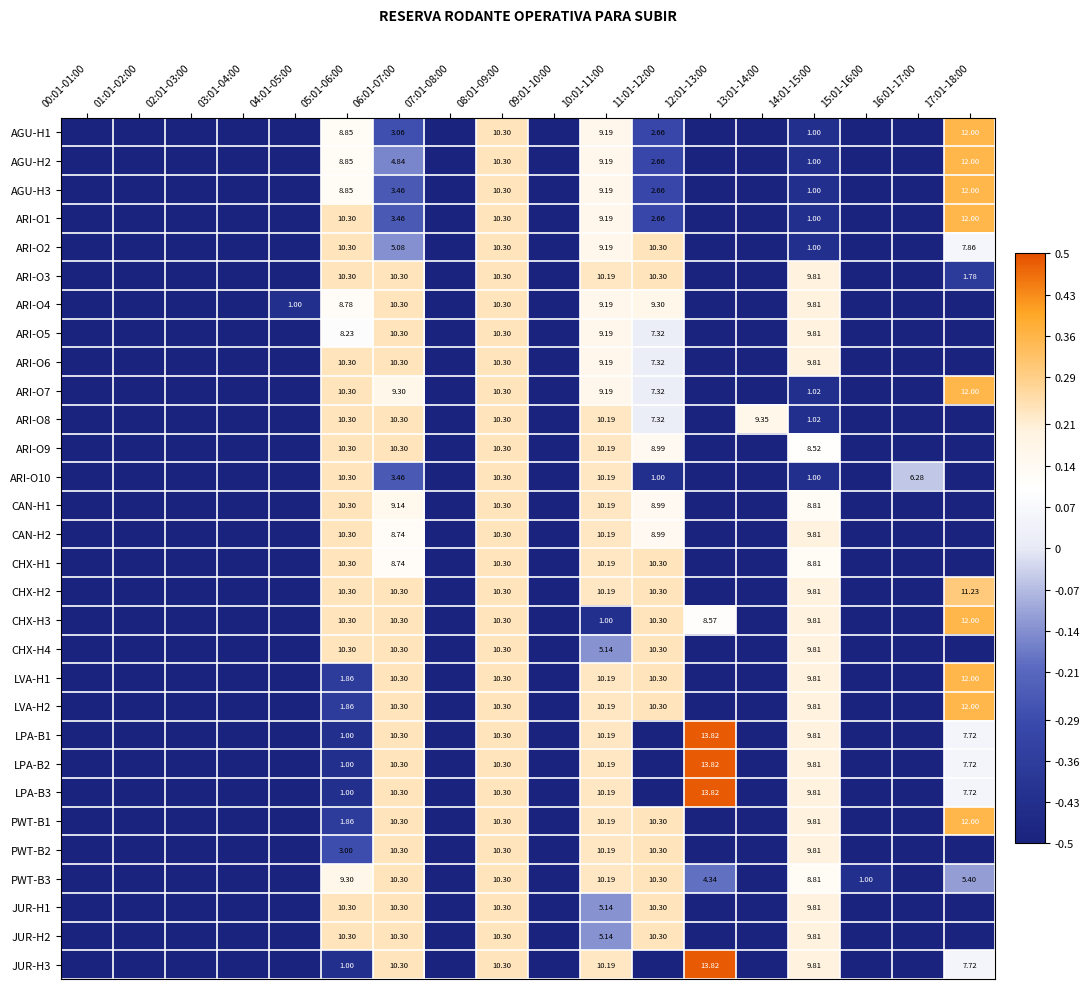

Between 14:01-15:00 and 11:01-12:00, which is larger?

11:01-12:00